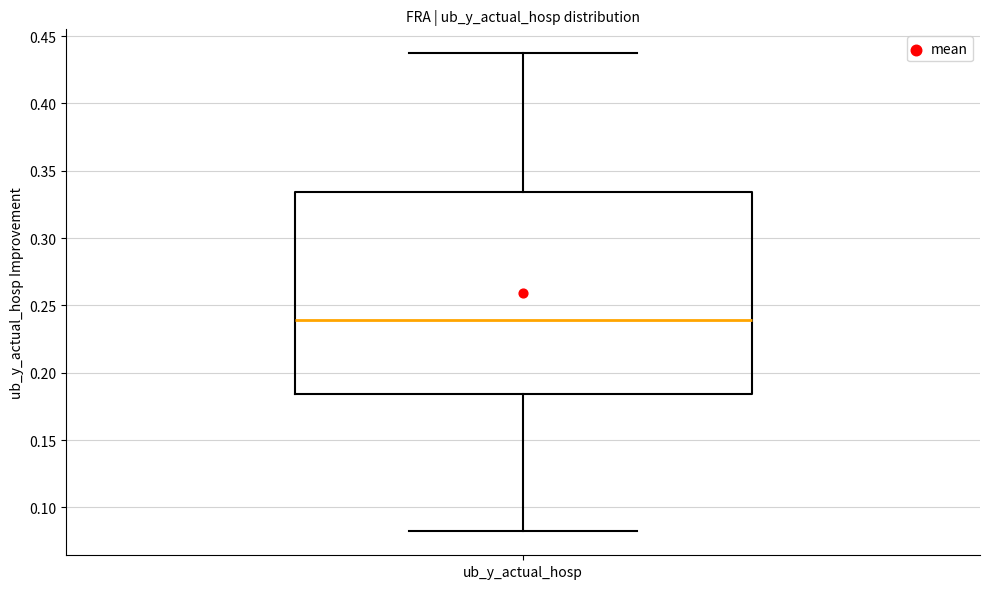

Where is the upper edge of the box for ub_y_actual_hosp on the y-axis? The values are not printed on the chart, so give them approximately, as read against the axis.

0.335